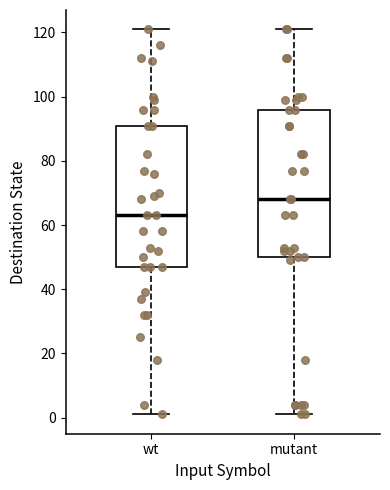

Reading left to right, read every box against the y-axis: the position of its median line, the range the box covers, and the ends of its whiskers. The values are not printed on the chart, so give them approximately, as read against the axis.

wt: median 64, box 48 to 92, whiskers 2 to 122
mutant: median 68, box 50 to 96, whiskers 2 to 122